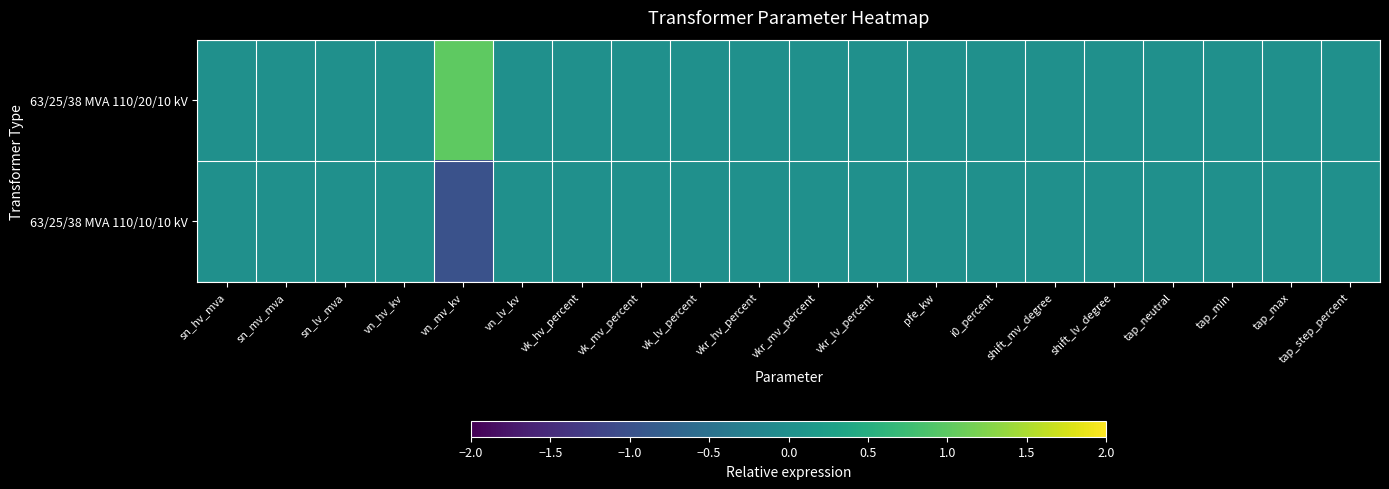

Rank the series by their maximum value, from highest to lowest.

63/25/38 MVA 110/20/10 kV, 63/25/38 MVA 110/10/10 kV